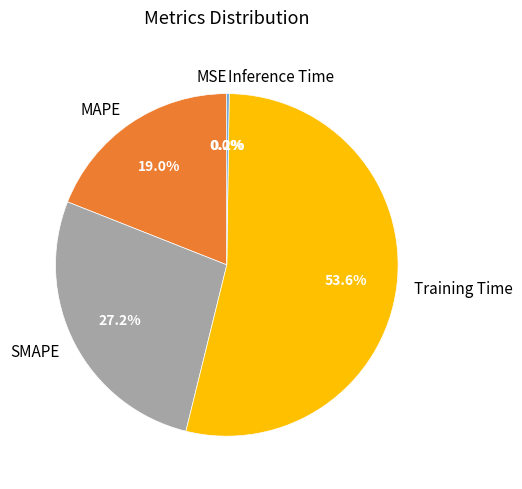

Is there a majority slice in this chart?

Yes